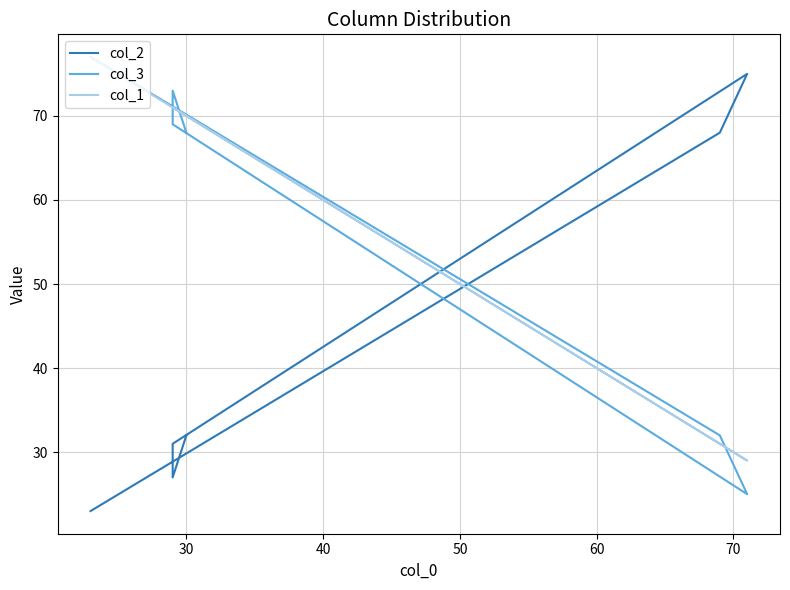

True or false: col_3 and col_1 cross at least once.

True